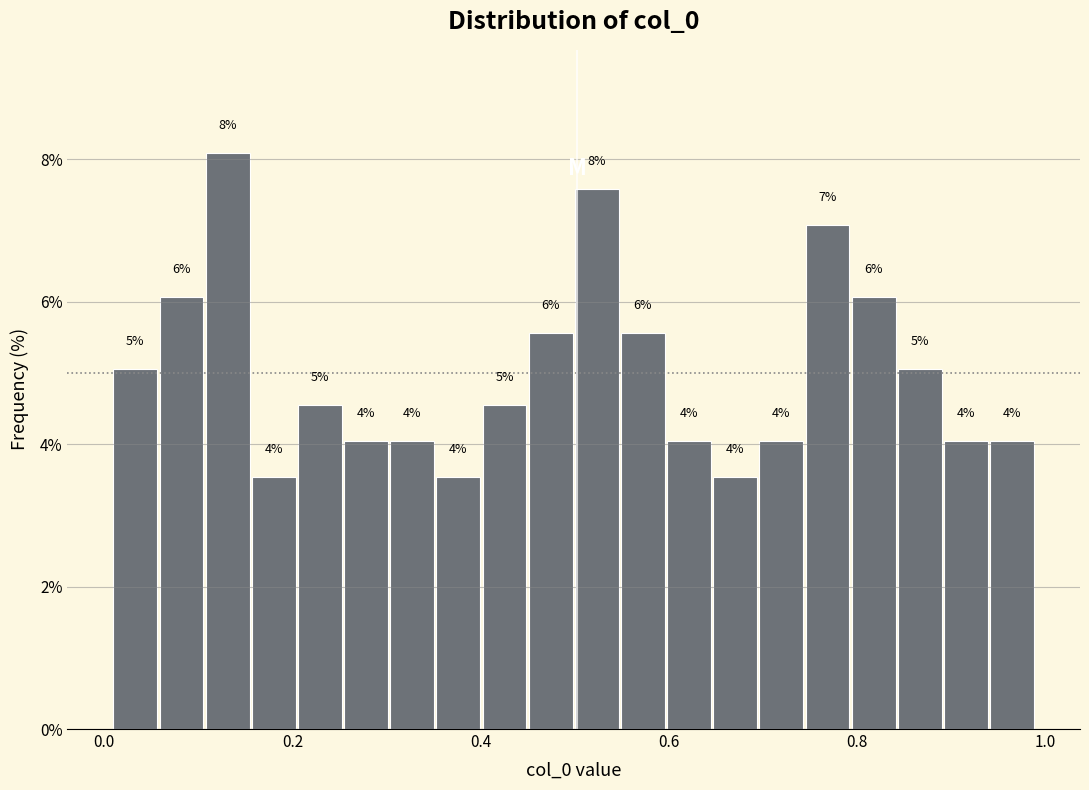

Read against the x-axis, roughly where is the centre of the tallest bar?

0.14